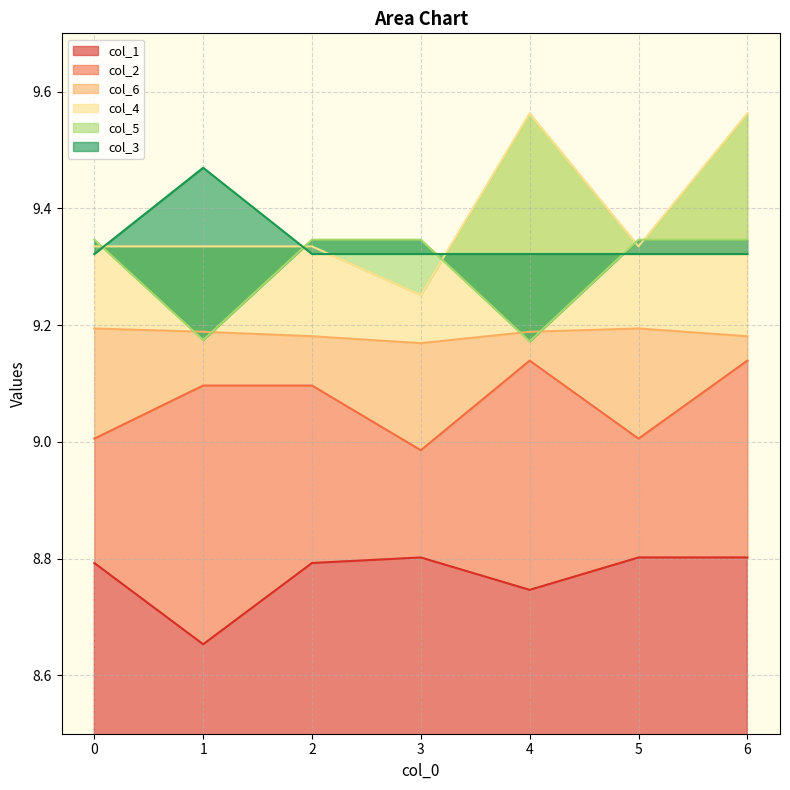

Between 4 and 3, which is larger?

3